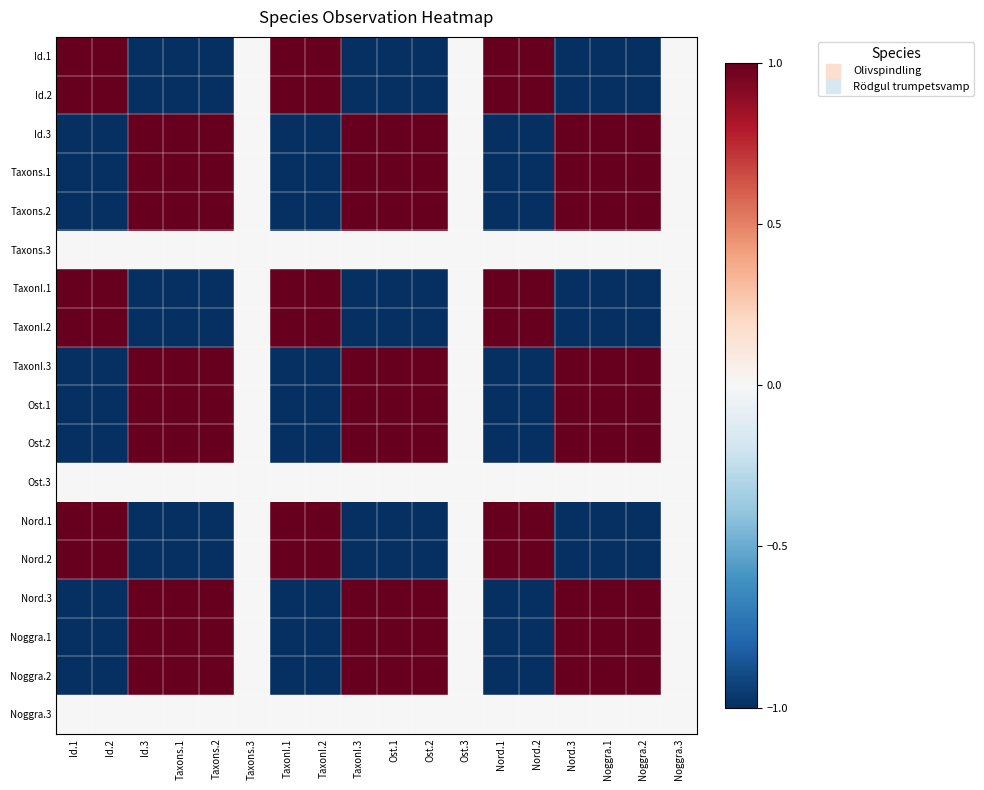

At which category is the sum across all series the highest?

Id.3